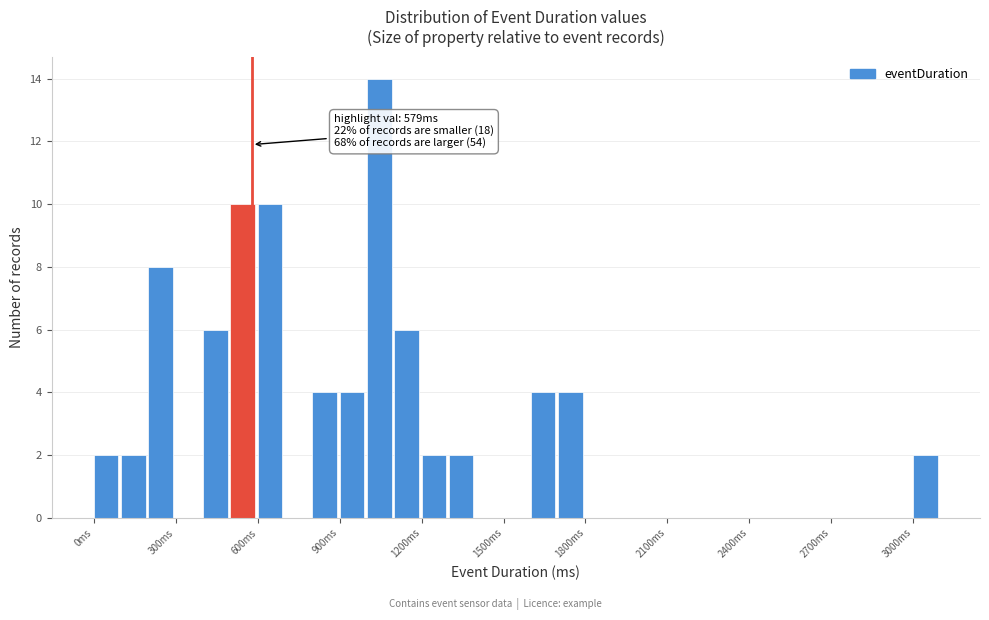

Read against the x-axis, roughly where is the centre of the tallest bar?

1050